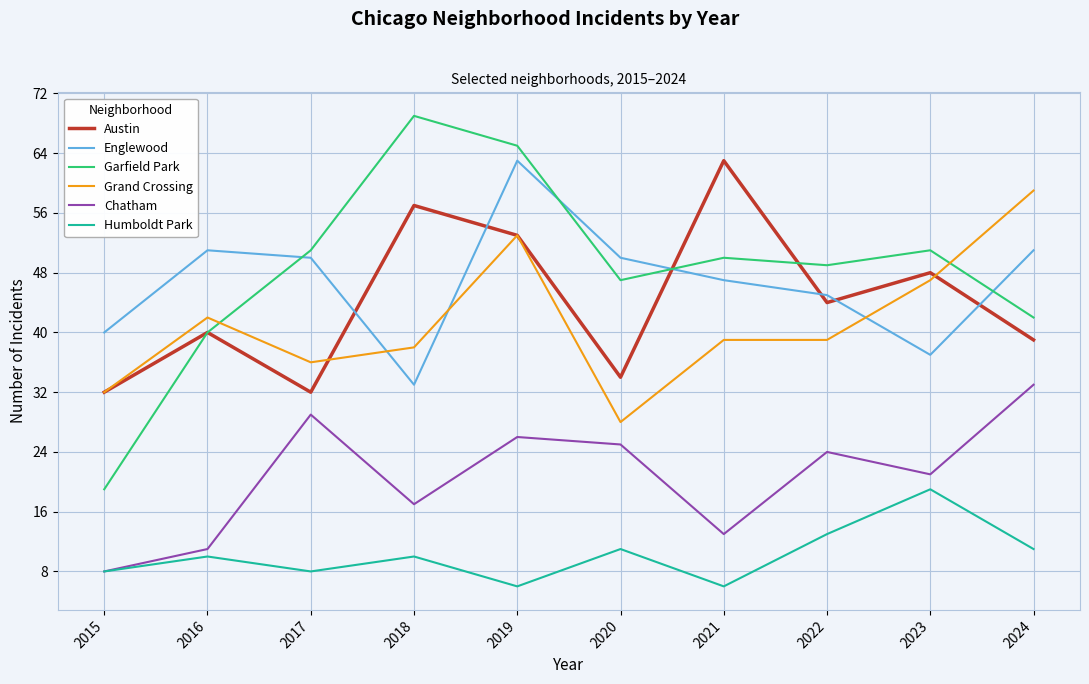

After their last crossing, which series has the higher values: Englewood or Grand Crossing?

Grand Crossing